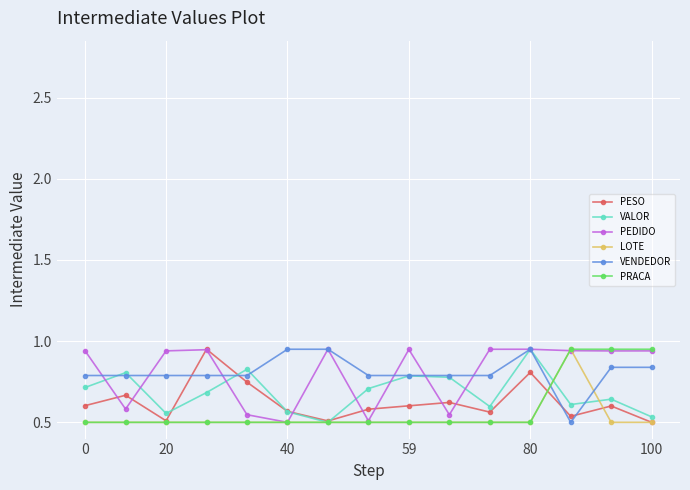

True or false: PRACA and VENDEDOR intersect in this chart.

True